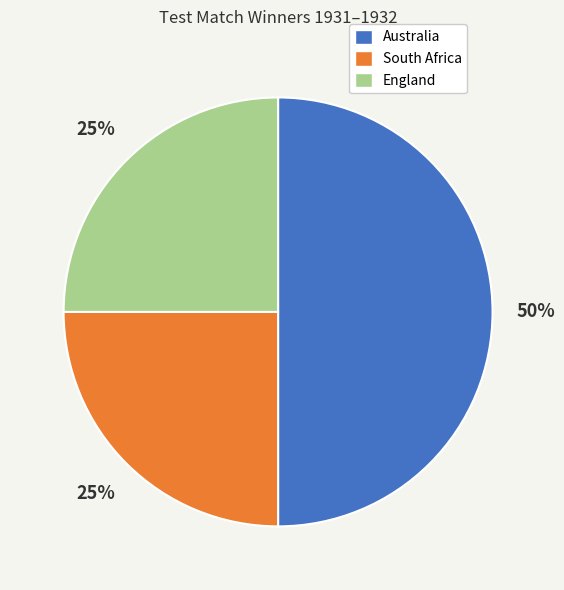

What percentage is the South Africa slice, to the nearest percent?

25%